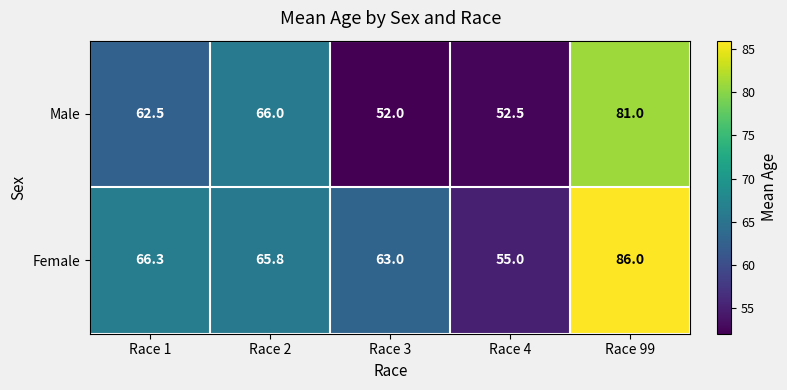

What is the spread (max minus min) of values at Race 4?

2.5